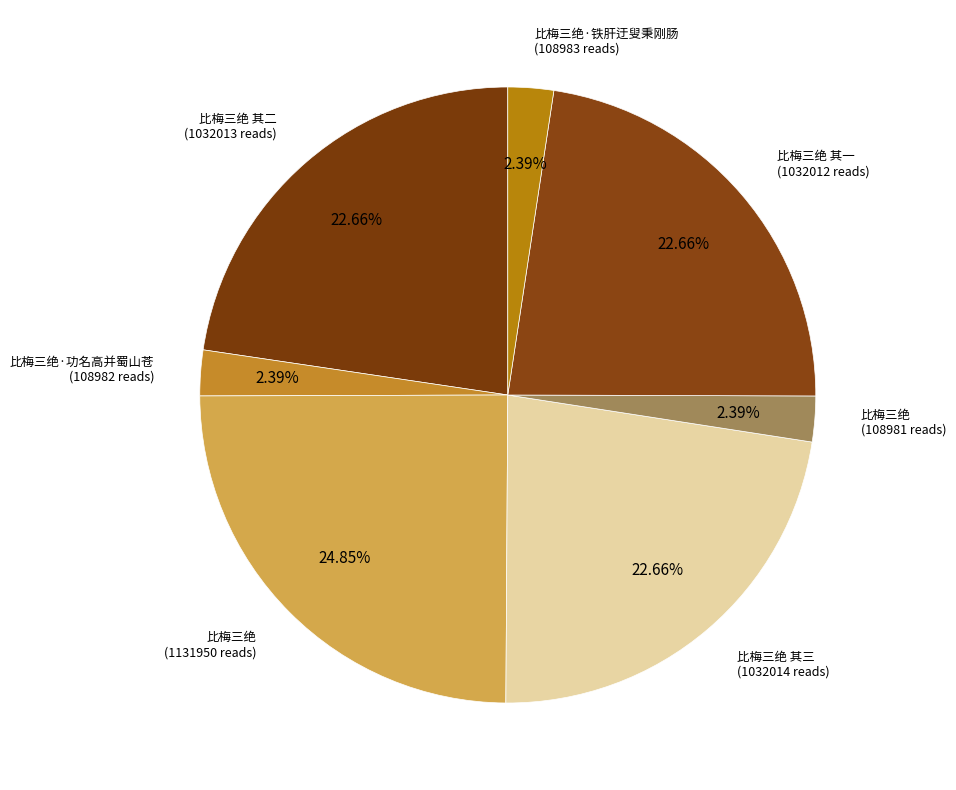

How many slices are in this pie chart?

7